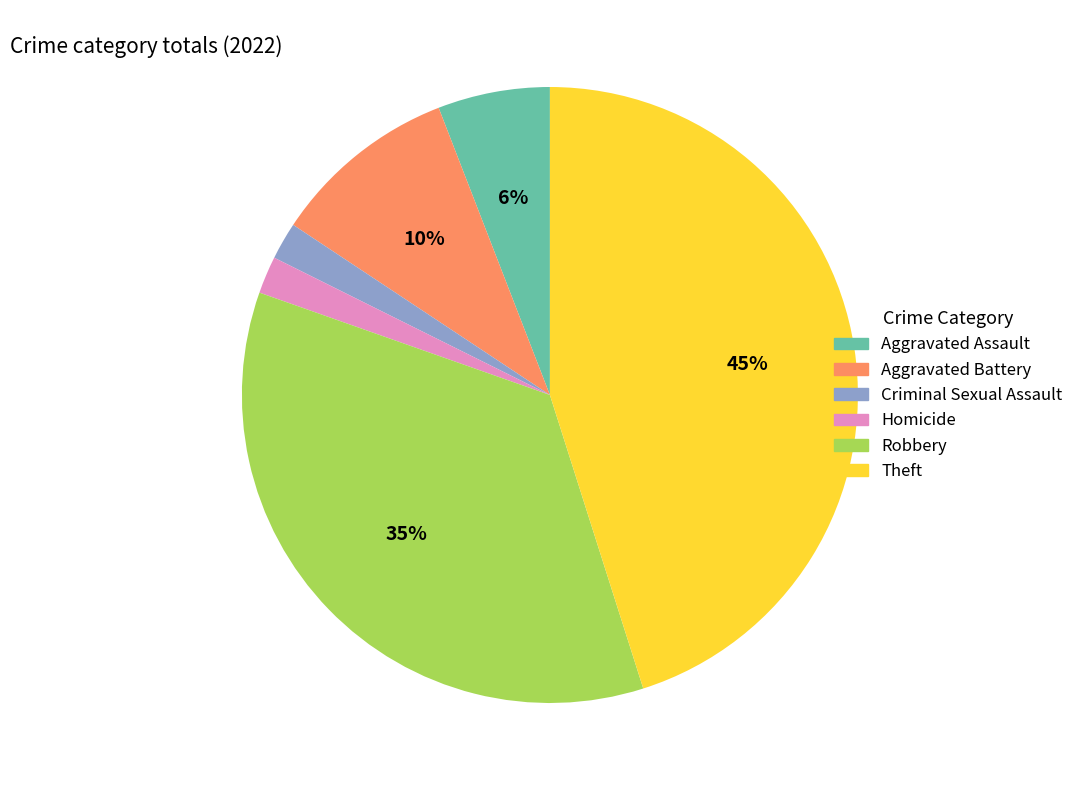

How many segments does this pie chart have?

6